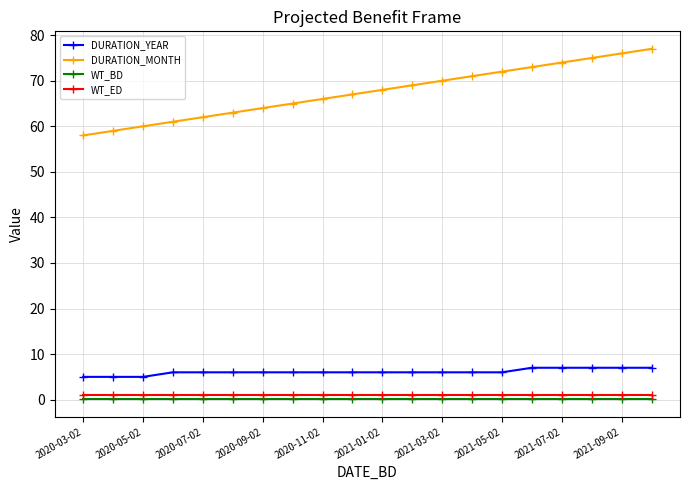

What is the greatest value displayed?

77.0